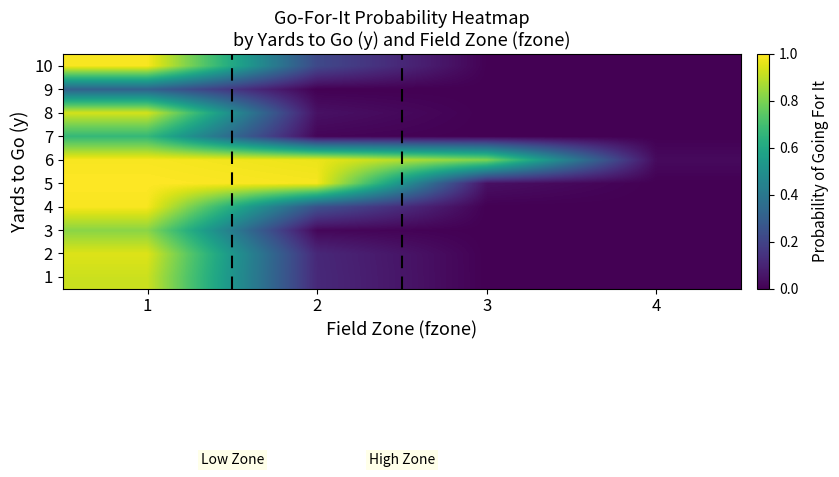

List the series in order of their peak value, highest first.

5, 10, 6, 4, 2, 8, 1, 3, 7, 9